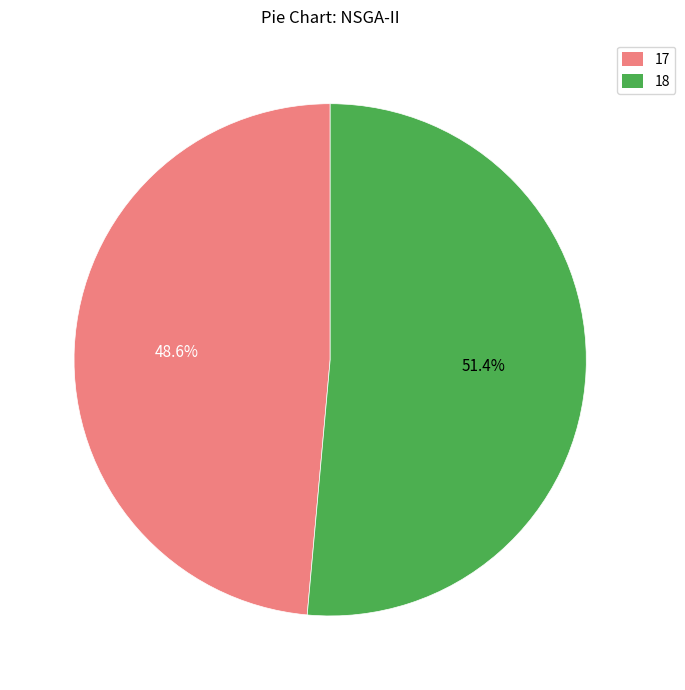

Is it true that 17 is 49% of the pie?

True